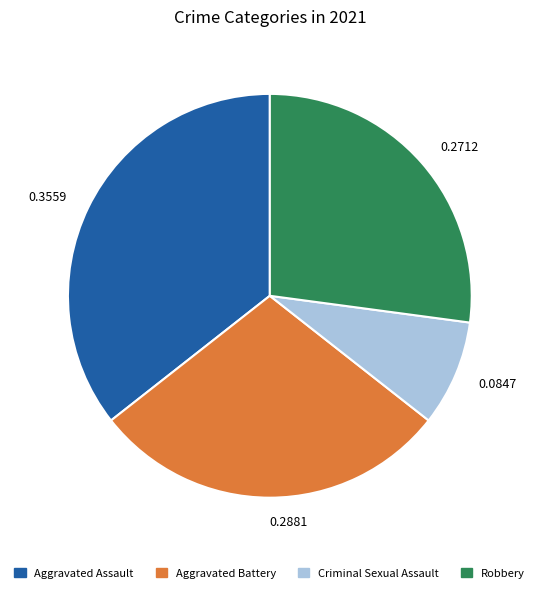

Which category has the smallest portion of the pie?

0.0847